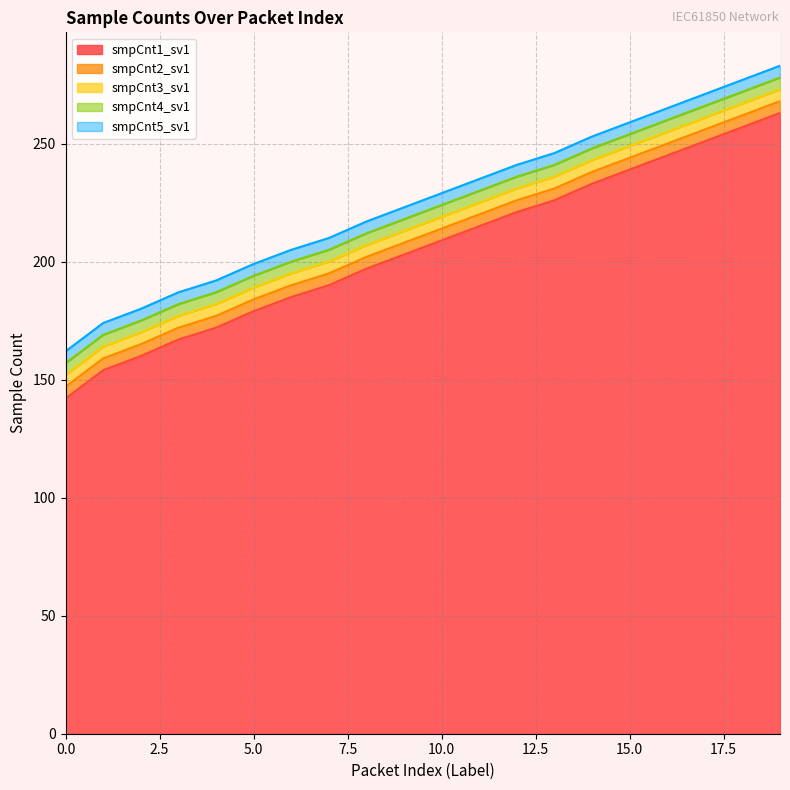

What is the approximate value of smpCnt2_sv1 at 7?

195